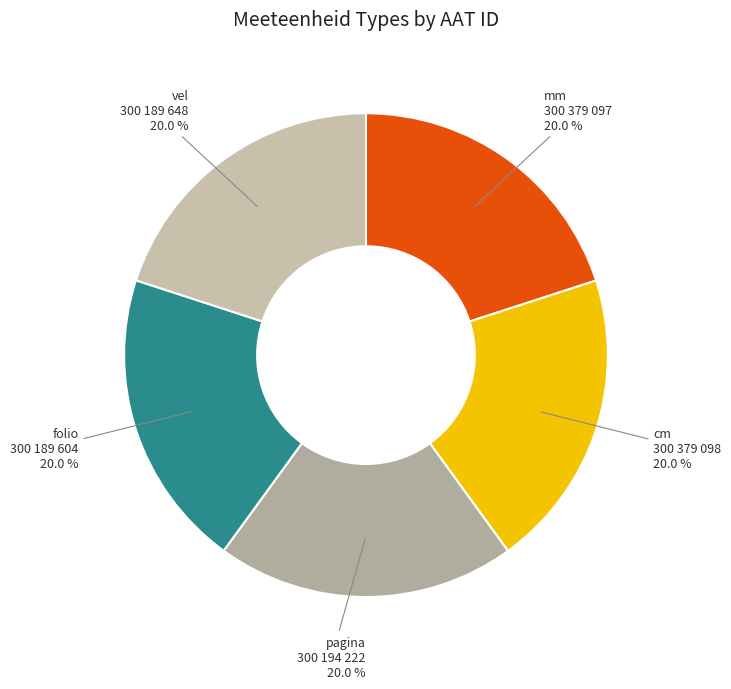

Approximately how many times larger is the value at mm compared to cm?

1.0